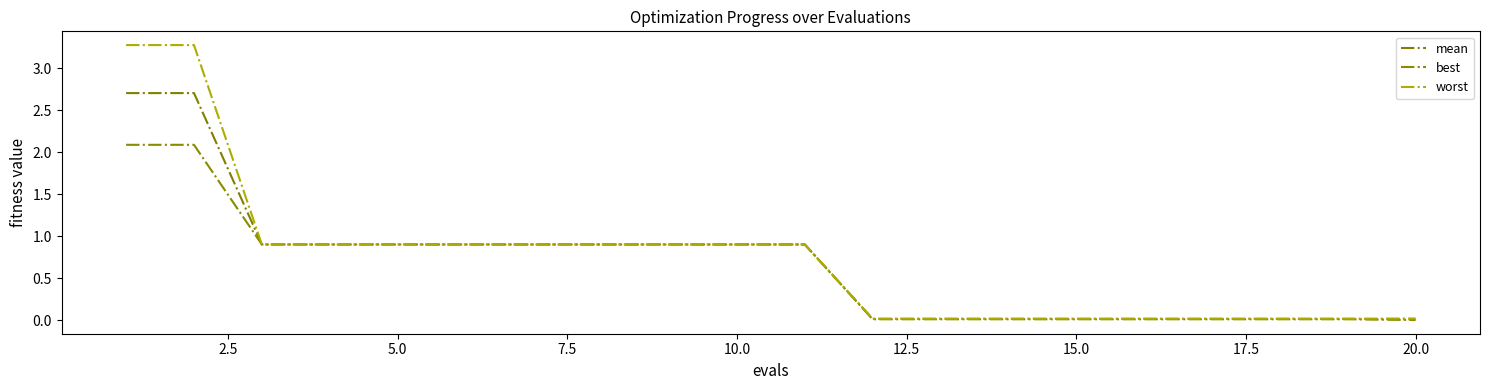

What are all the series names shown in the legend?

mean, best, worst